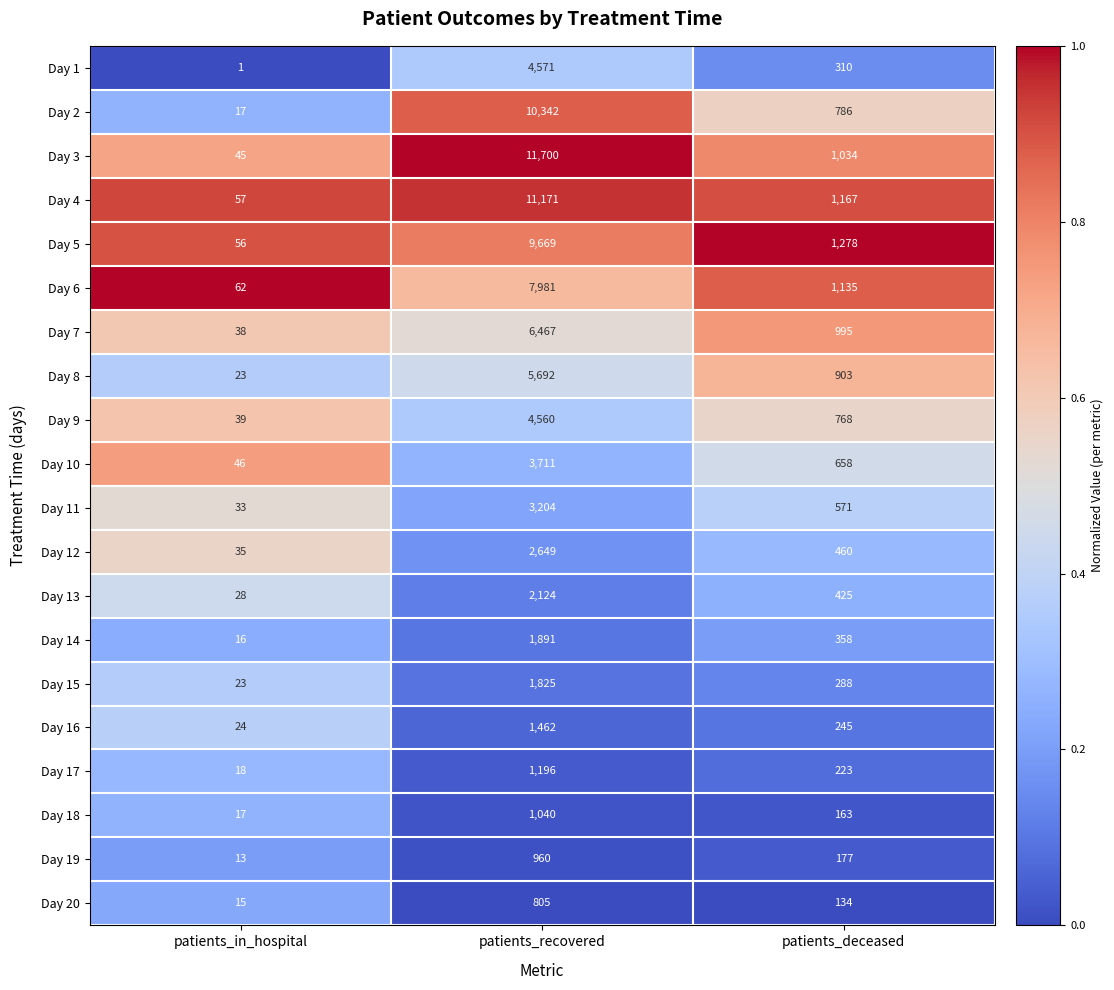

Is it true that Day 19 equals 99 at patients_deceased?

False